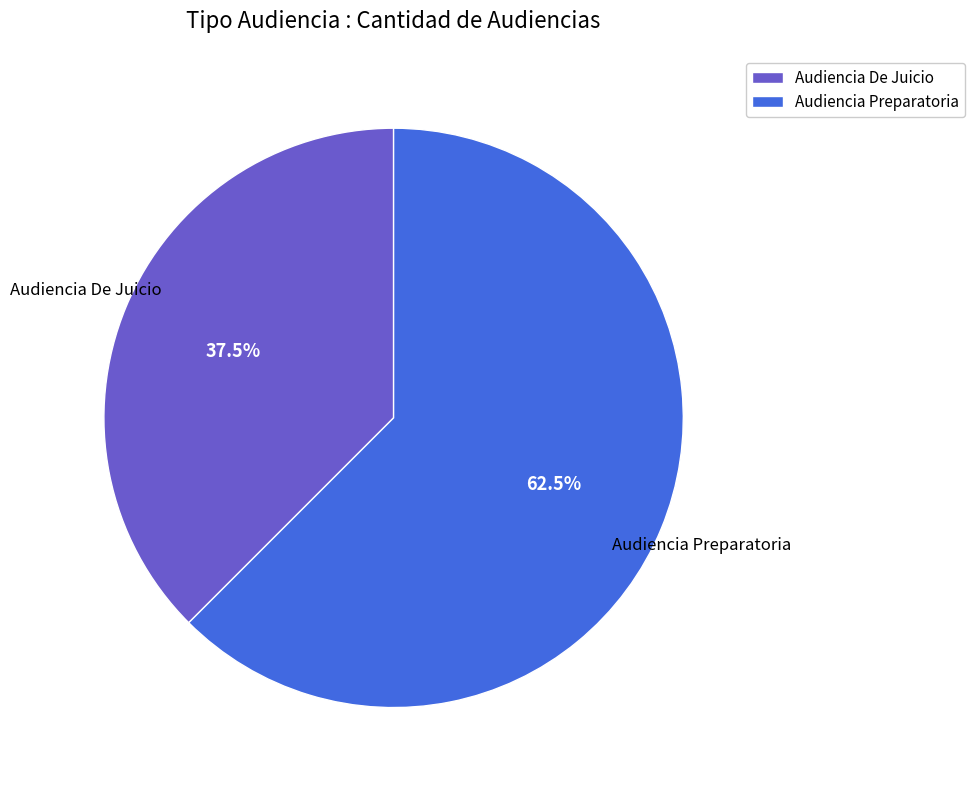

Does any single category account for the majority?

Yes